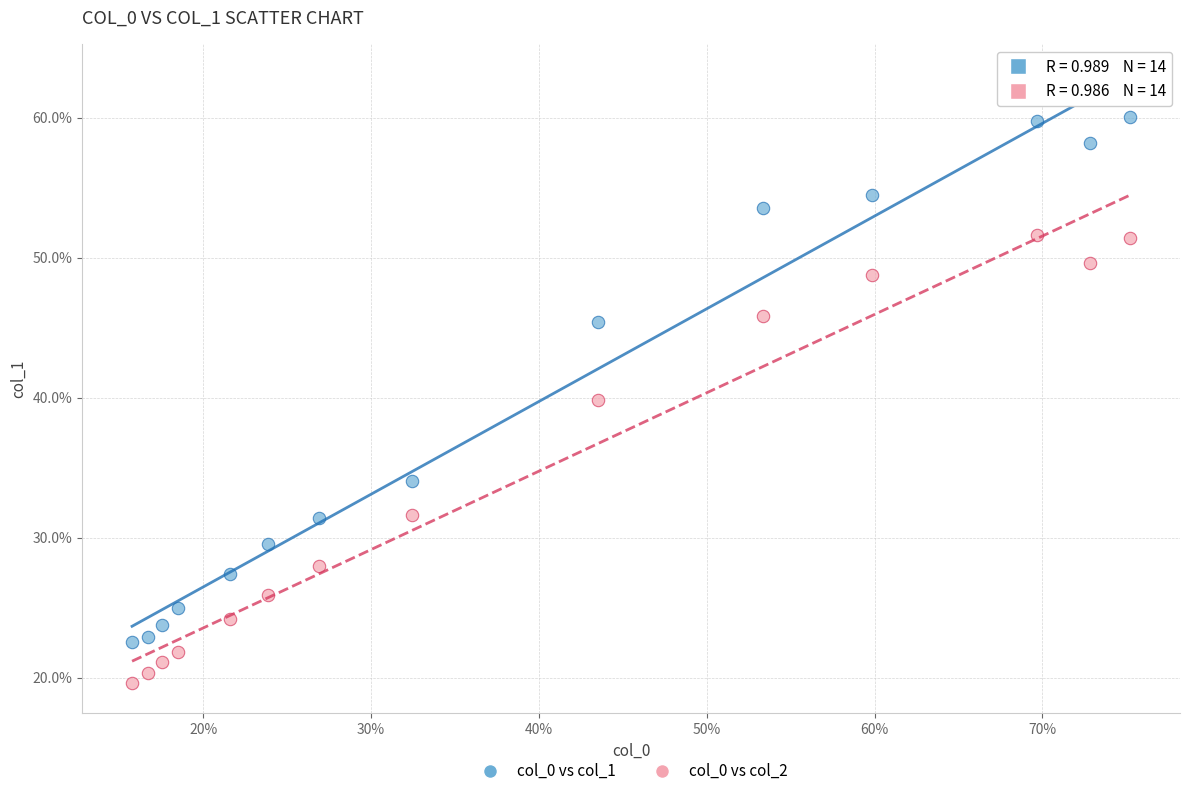

What are all the series names shown in the legend?

col_0 vs col_1, col_0 vs col_2